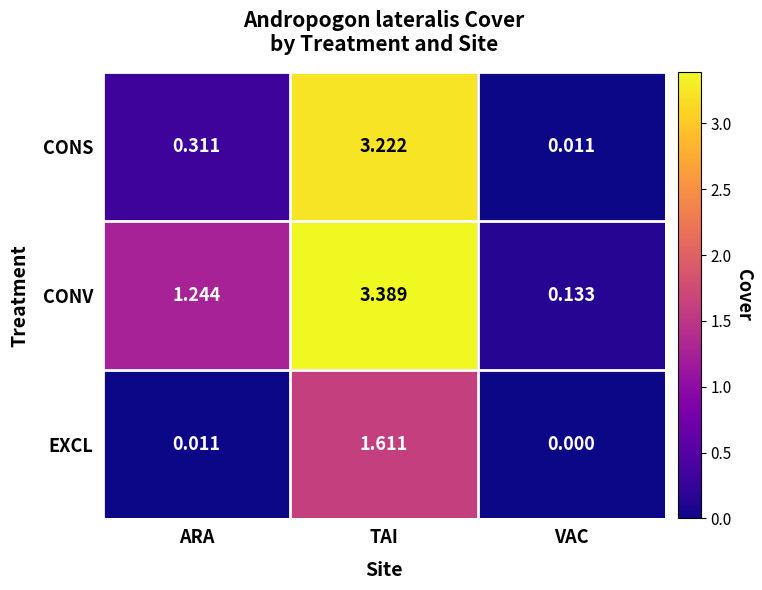

At how many categories does at least one series exceed 2?

1